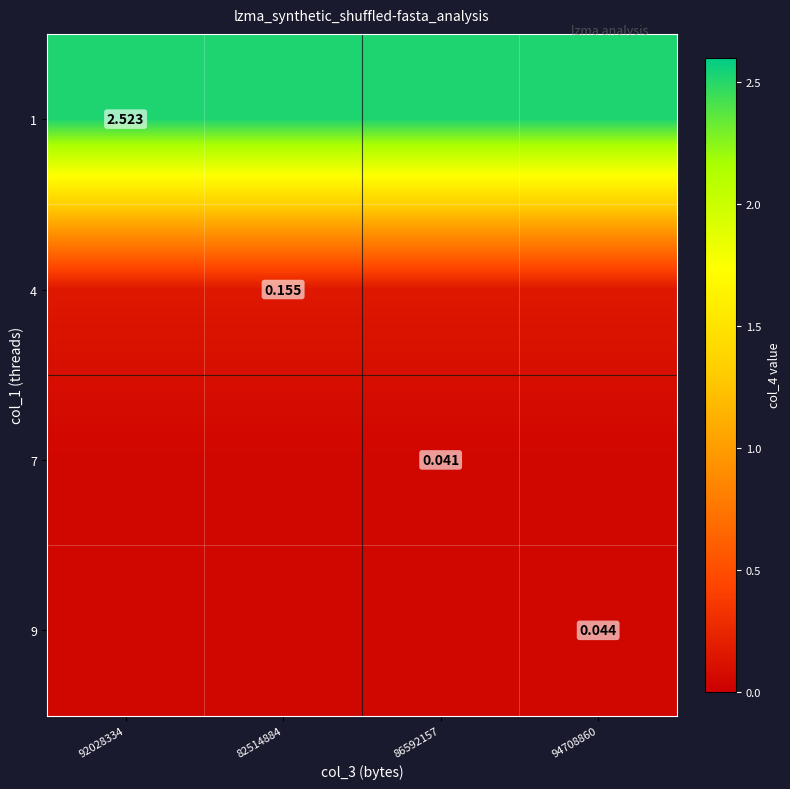

What is the difference between the highest and lowest values at 92028334?

2.5